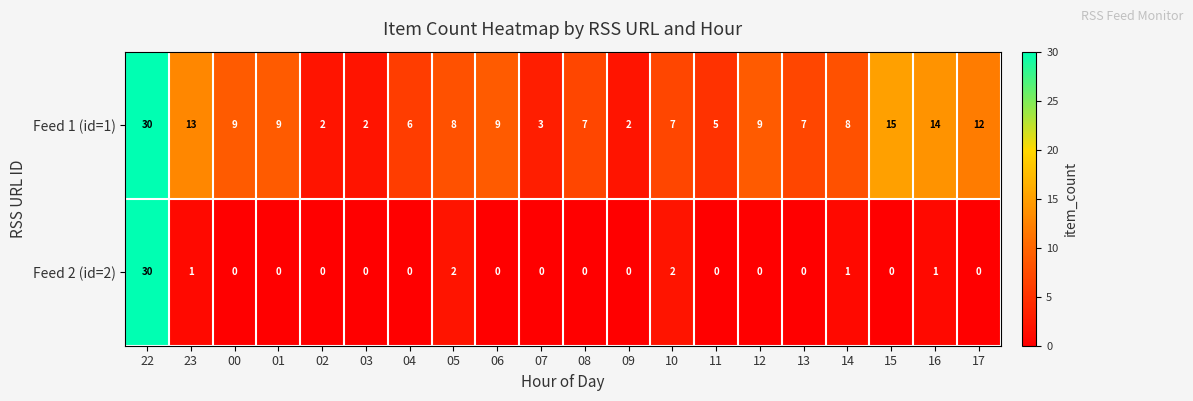

What is the maximum value for Feed 2 (id=2)?

30